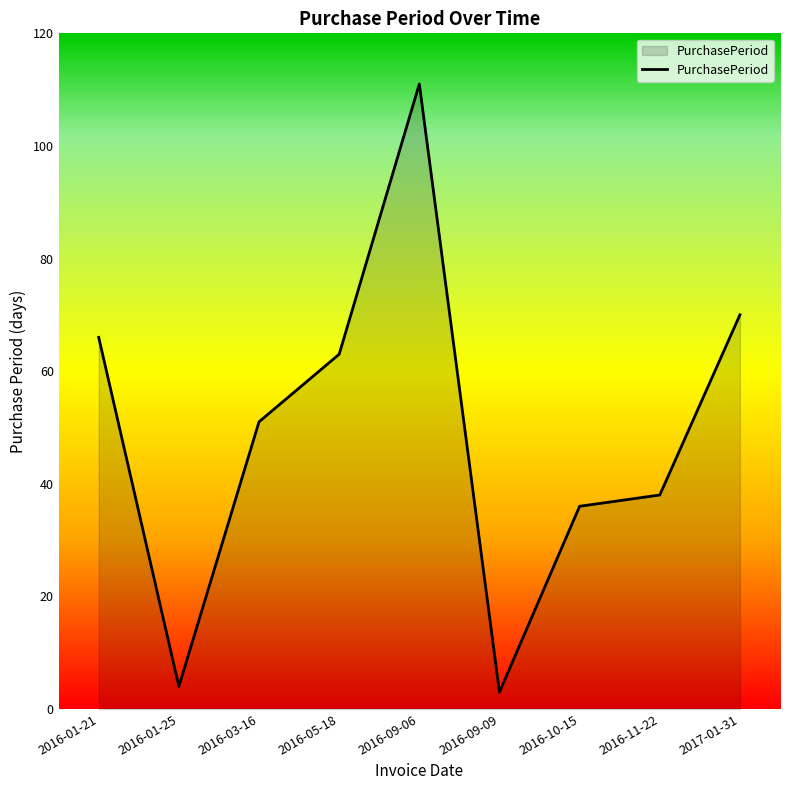

What is the difference between the maximum and minimum values?

108